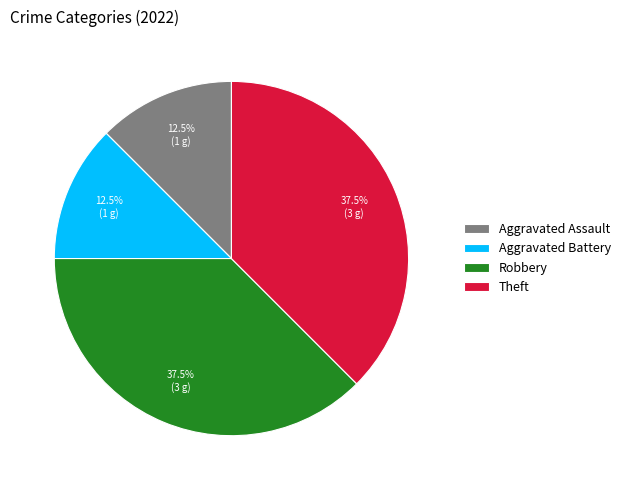

Approximately how many times larger is the value at Aggravated Assault compared to Robbery?

0.3